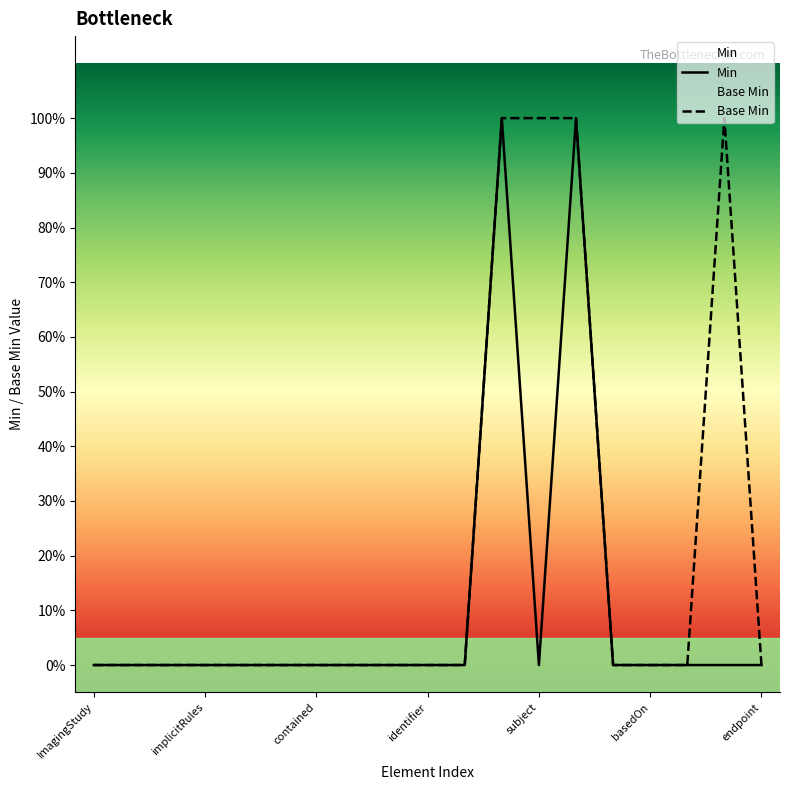

What is the difference between the maximum and minimum values in the Base Min series?

1